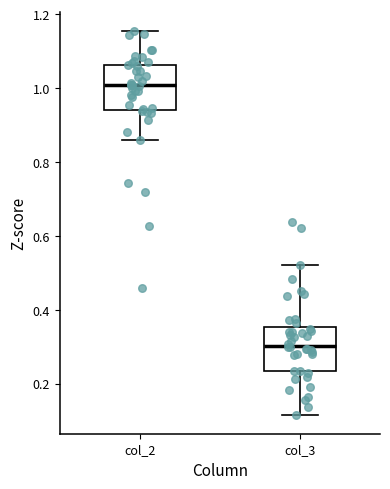

Reading left to right, read every box against the y-axis: the position of its median line, the range the box covers, and the ends of its whiskers. The values are not printed on the chart, so give them approximately, as read against the axis.

col_2: median 1.00, box 0.94 to 1.06, whiskers 0.86 to 1.16
col_3: median 0.30, box 0.24 to 0.36, whiskers 0.12 to 0.52